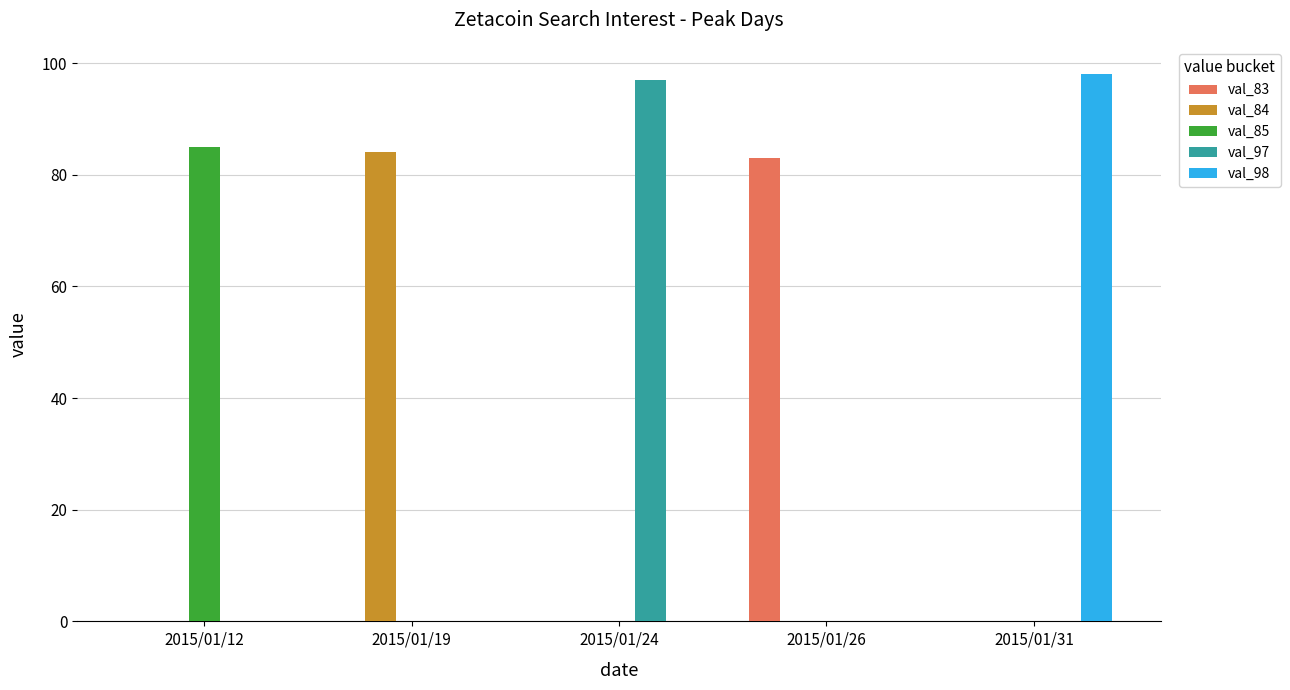

At which label does val_83 reach its peak?

2015/01/26